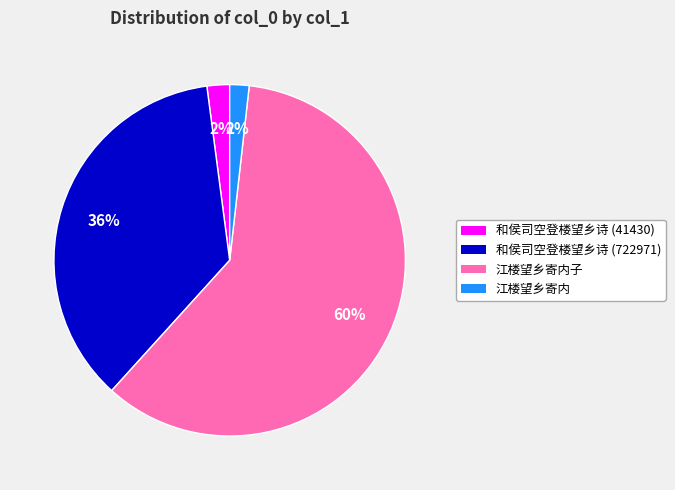

What is the largest slice in the pie chart?

江楼望乡寄内子